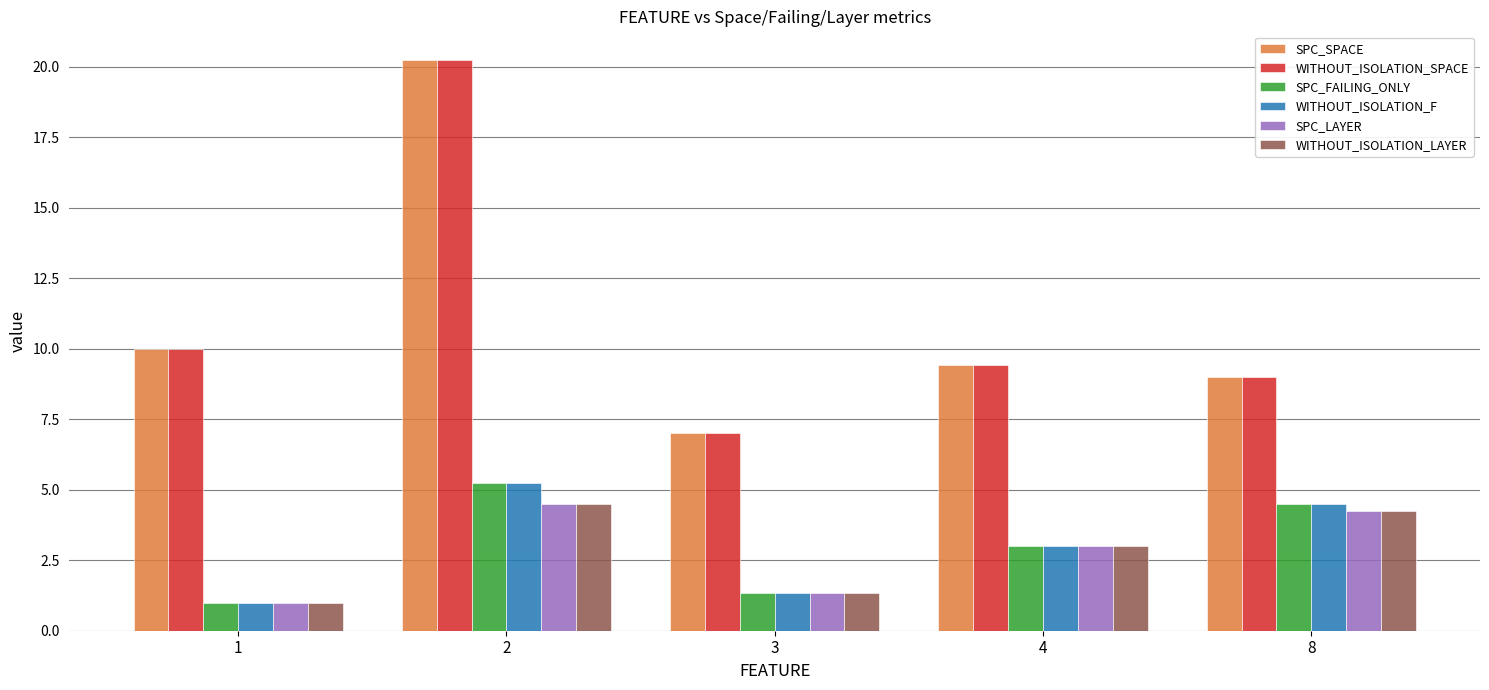

What are all the series names shown in the legend?

SPC_SPACE, WITHOUT_ISOLATION_SPACE, SPC_FAILING_ONLY, WITHOUT_ISOLATION_F, SPC_LAYER, WITHOUT_ISOLATION_LAYER